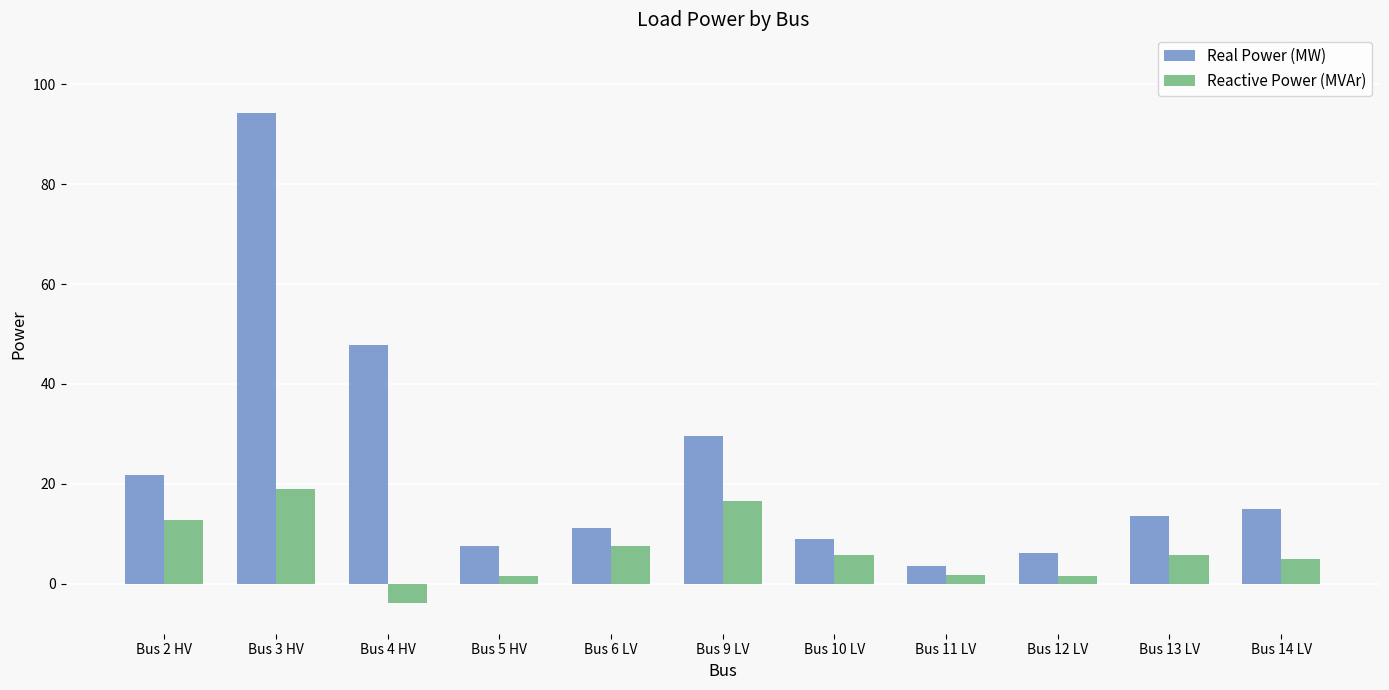

Rank the series at Bus 9 LV from highest to lowest value.

Real Power (MW), Reactive Power (MVAr)